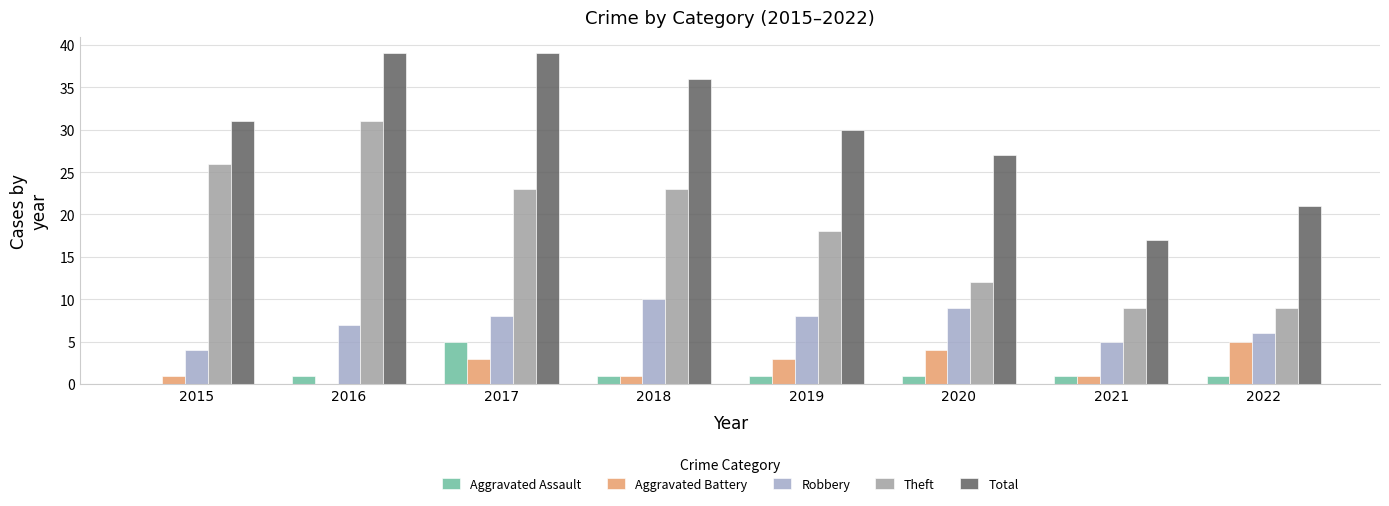

What is the maximum value shown in the chart?

39